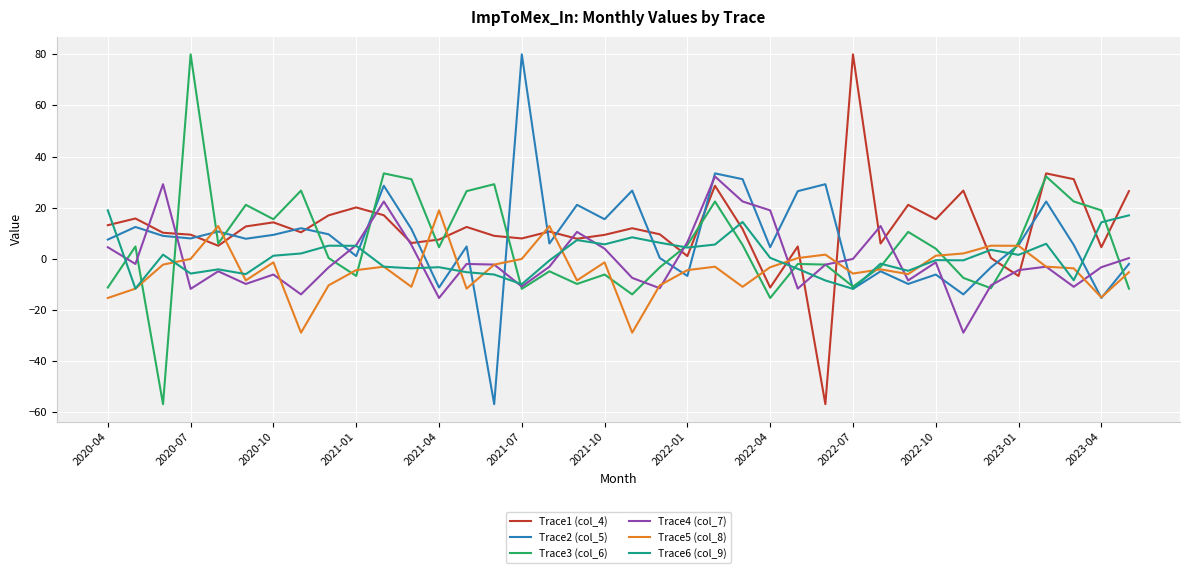

What is the minimum value shown in the chart?

-56.9